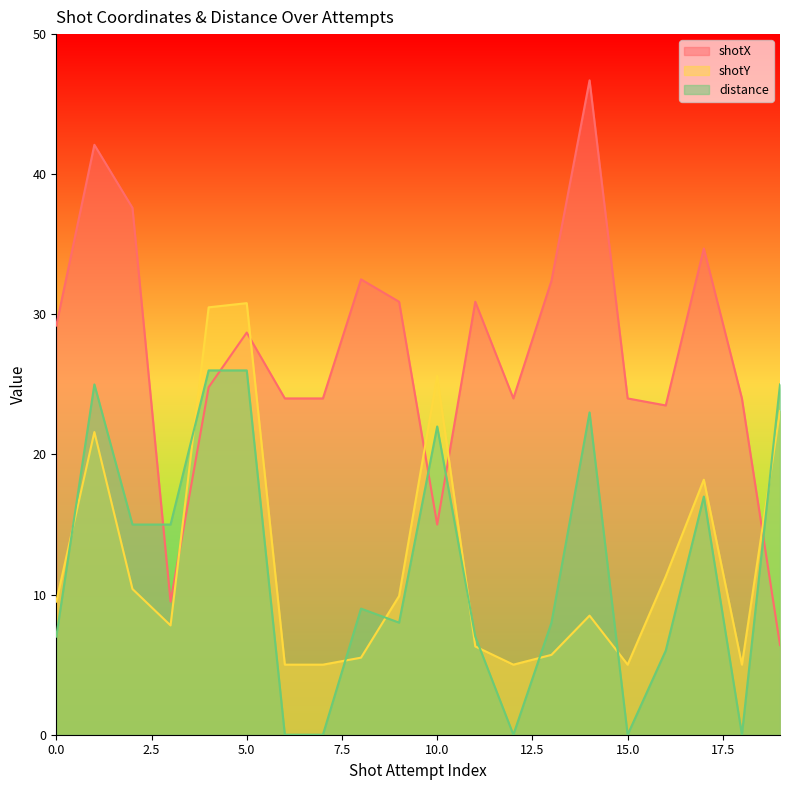

Is the value of shotX at 13 greater than the value of distance at 11?

Yes